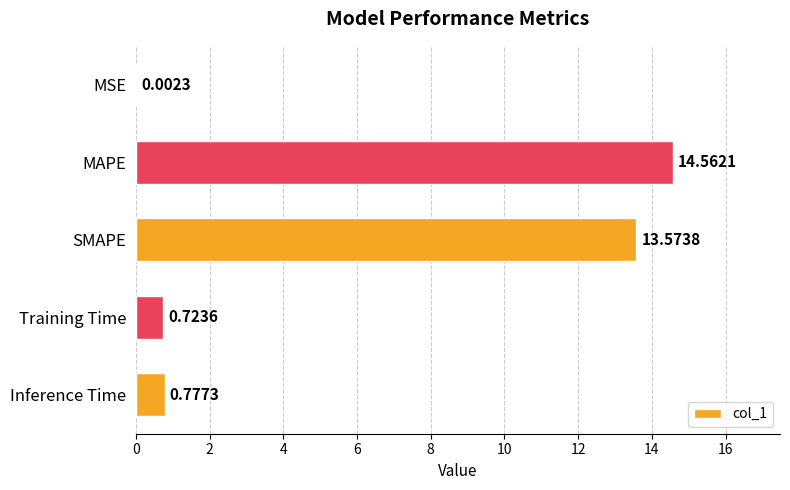

What is the sum of all values?

29.6